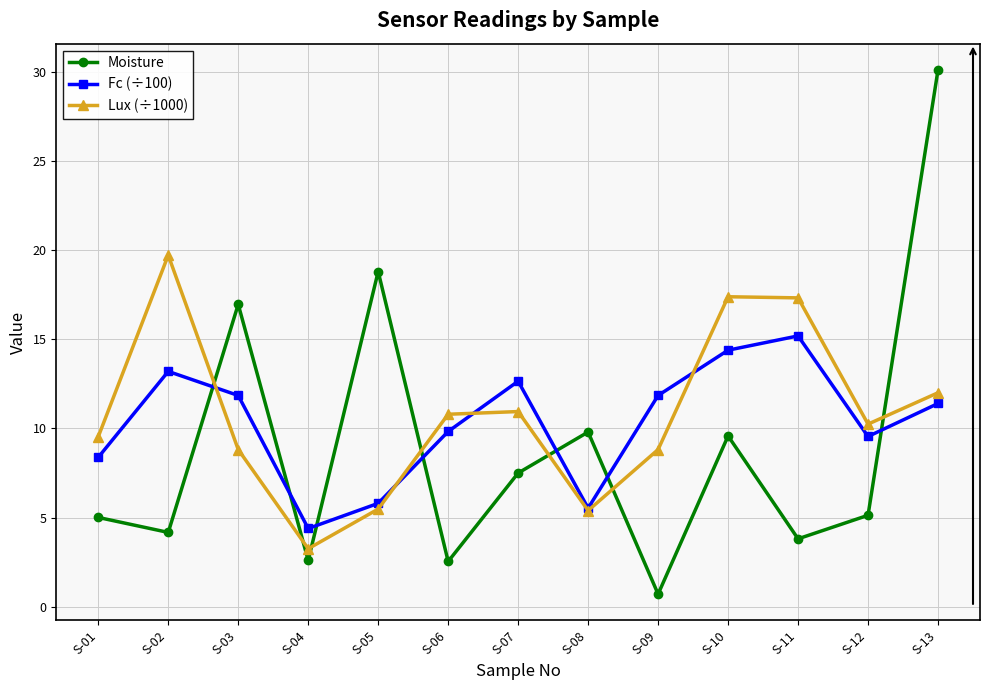

What is the minimum value for Fc (÷100)?

4.4